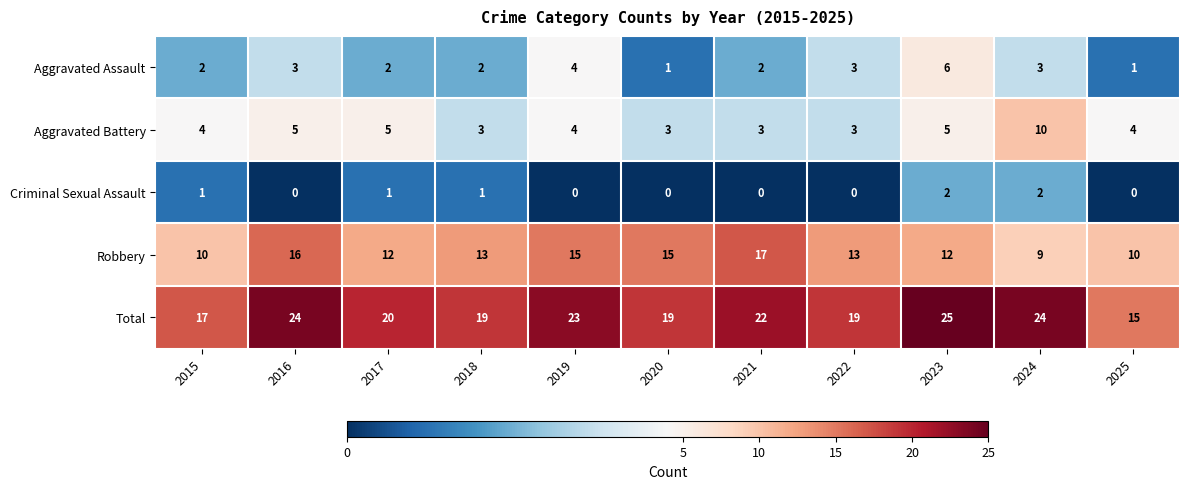

The value of Robbery at 2015 is 18. True or false?

False